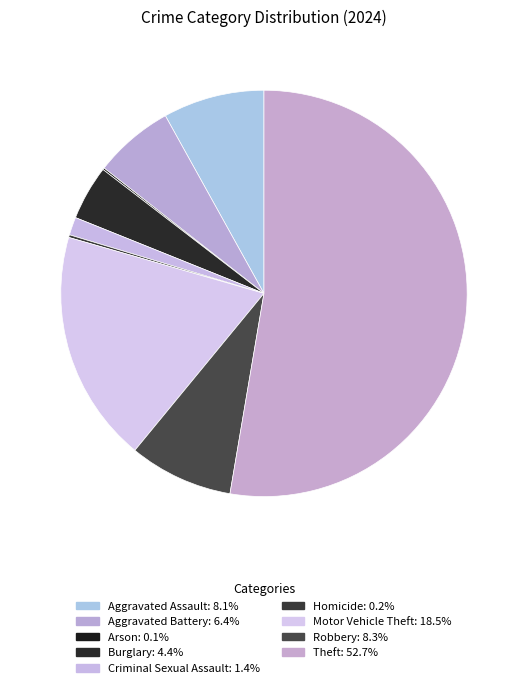

Is the sum of Aggravated Assault and Robbery greater than half?

No